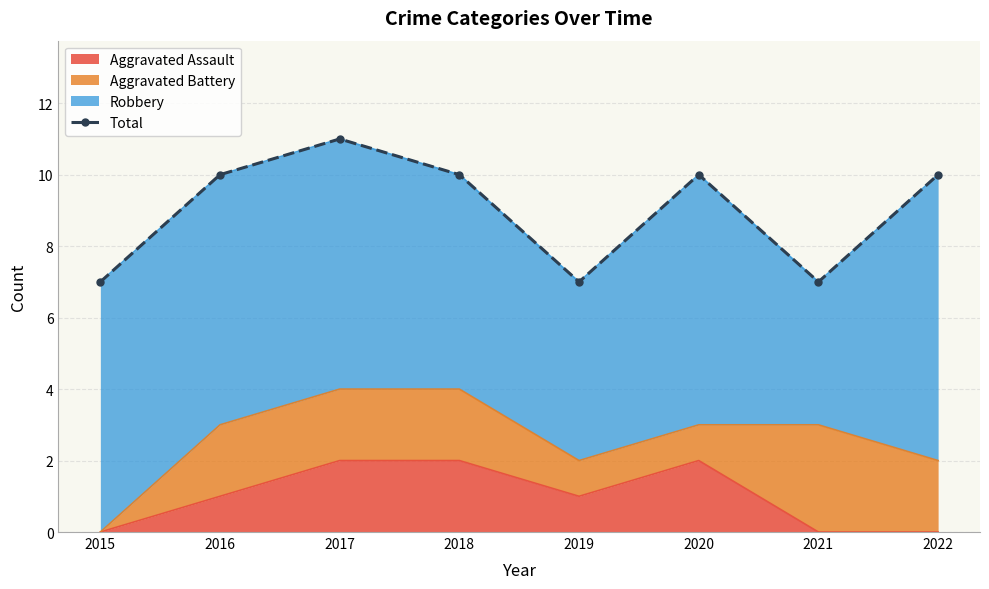

What is the difference between the second highest and minimum values?

3